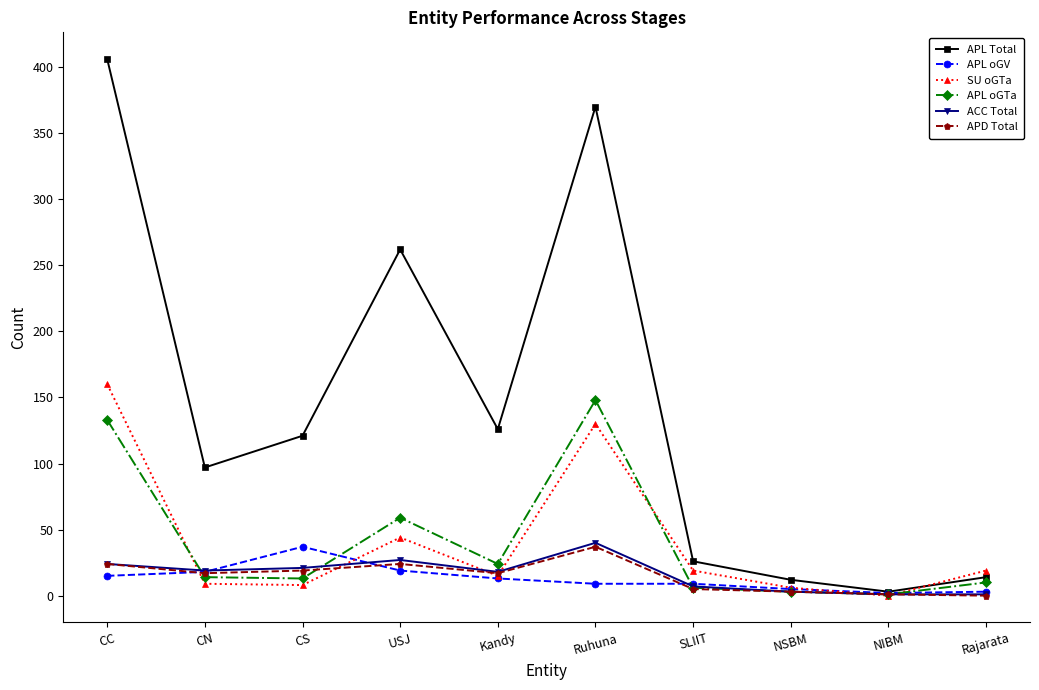

What is the sum of all ACC Total values?

161